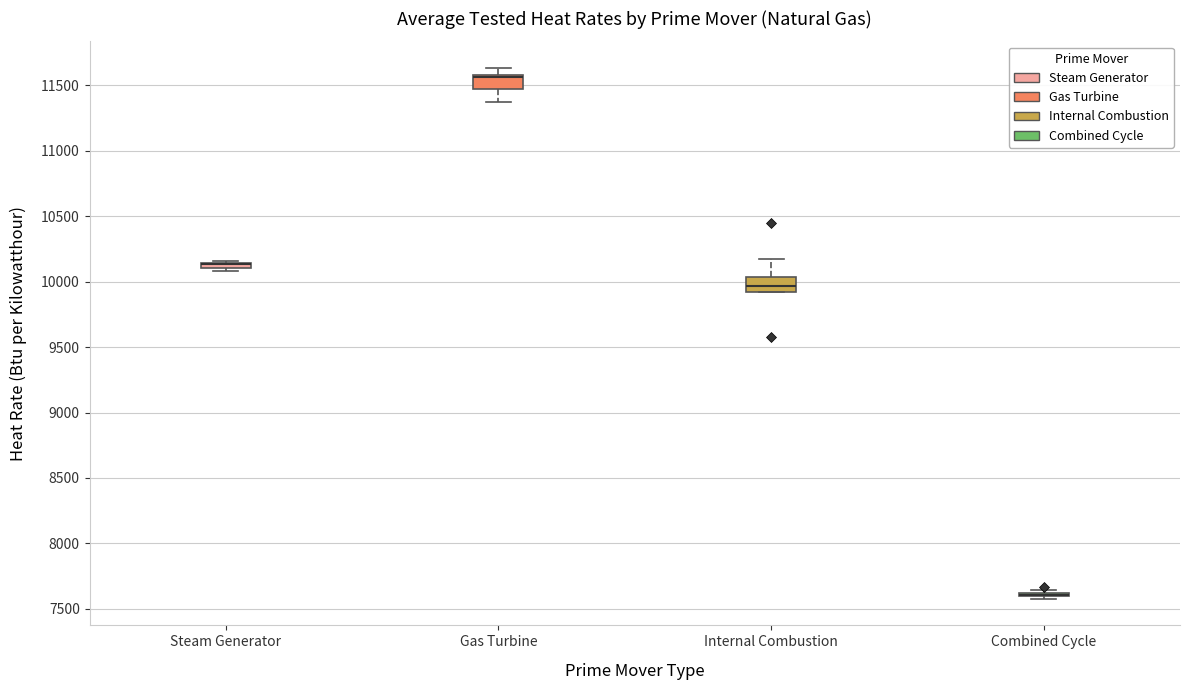

Where is the upper edge of the box for Steam Generator on the y-axis? The values are not printed on the chart, so give them approximately, as read against the axis.

10150